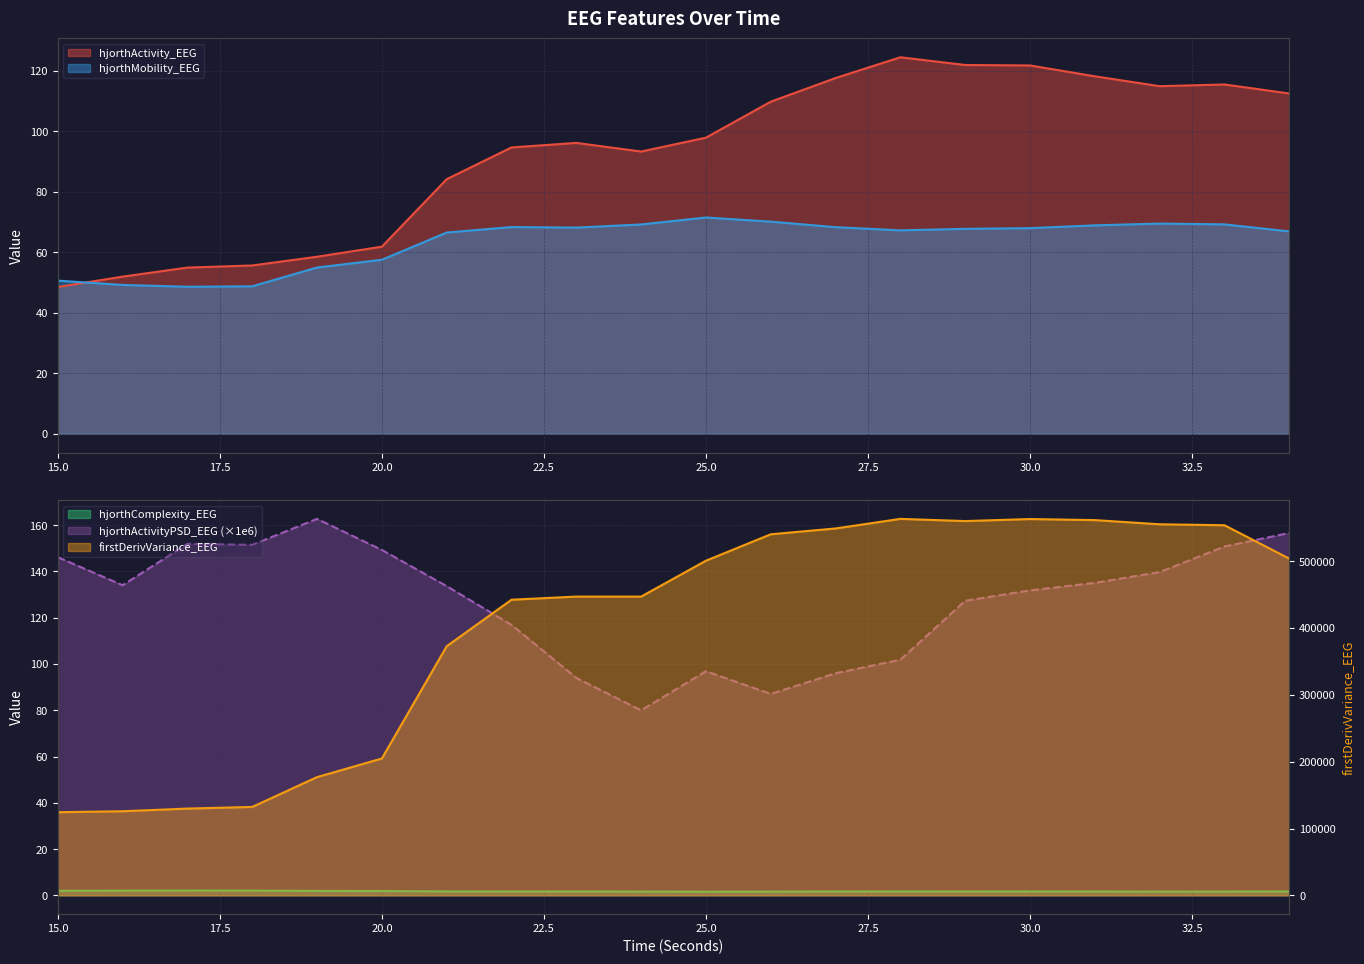

List the labels in order of hjorthMobility_EEG value, smallest first.

17, 18, 16, 15, 19, 20, 21, 34, 28, 29, 30, 23, 27, 22, 31, 24, 33, 32, 26, 25